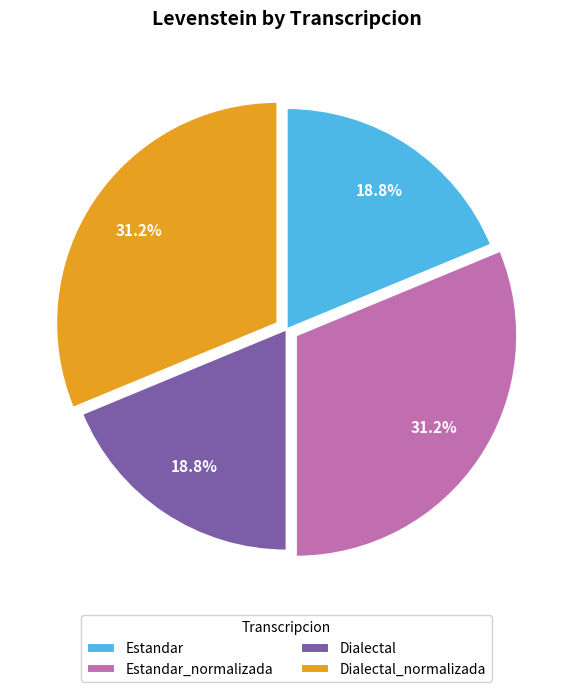

The Estandar slice represents 7% of the pie. True or false?

False